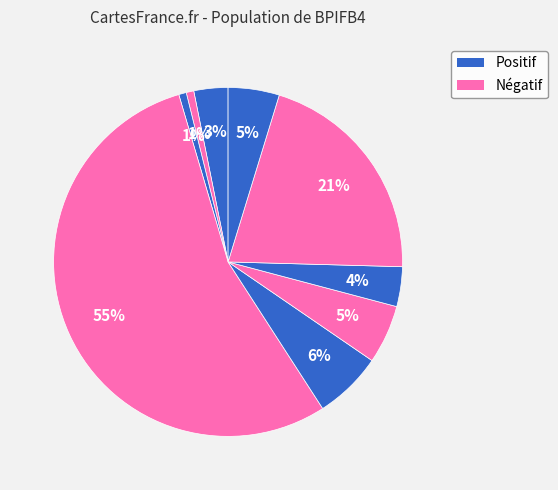

How many segments does this pie chart have?

9